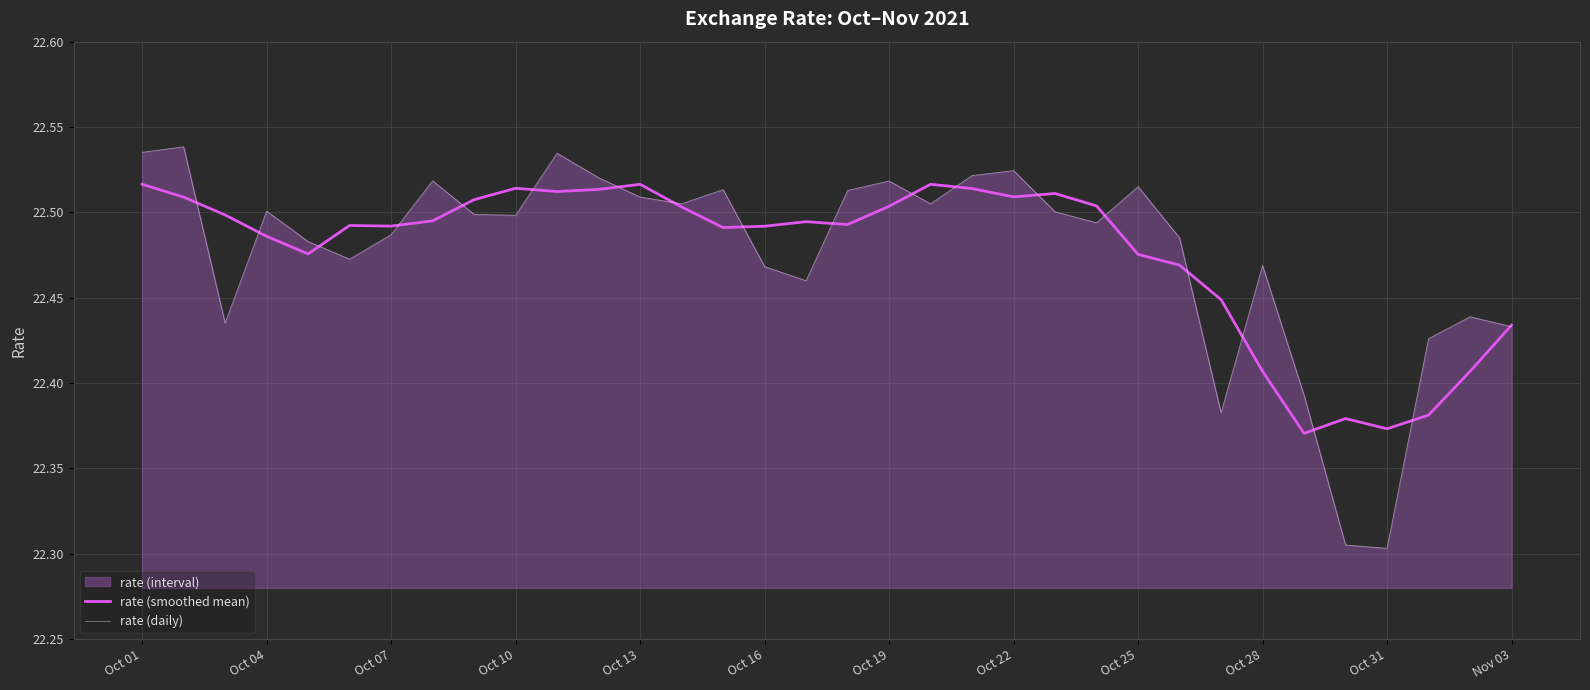

Which series has the widest spread of values?

rate (daily)